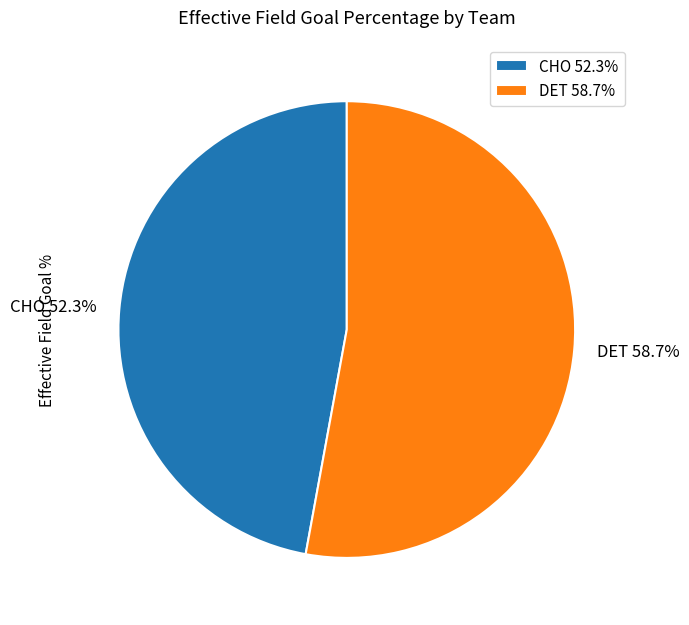

Is DET the majority of the pie?

Yes